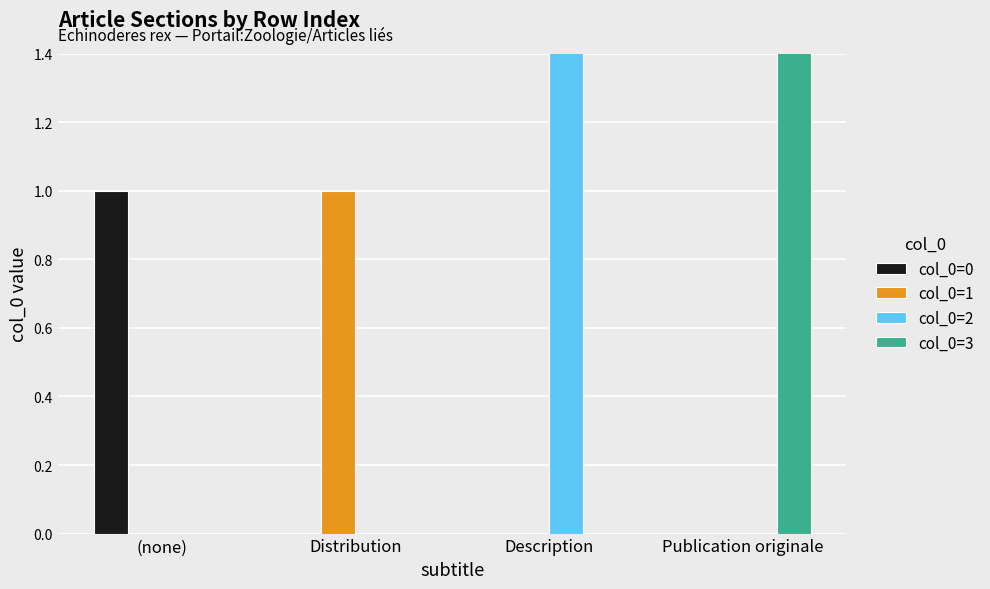

How many data points in col_0=1 are above 0?

1